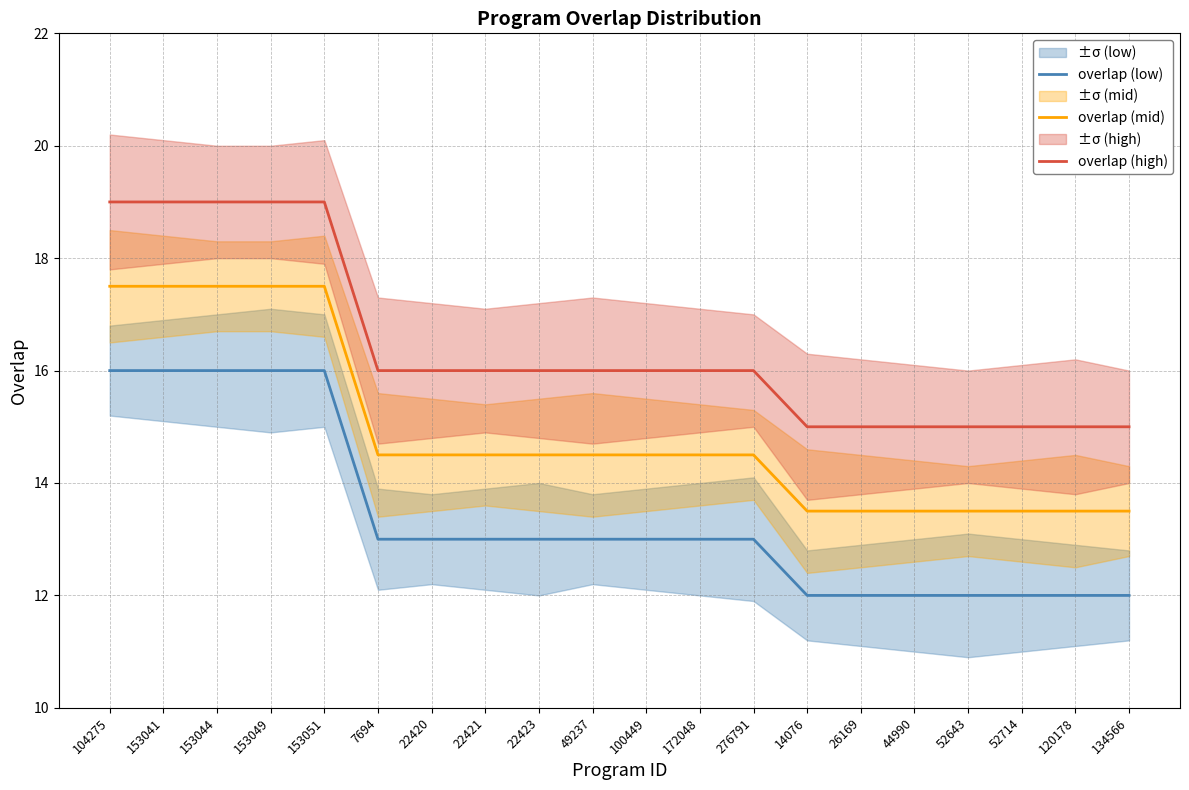

What is the label of the 6th point from the left?

7694